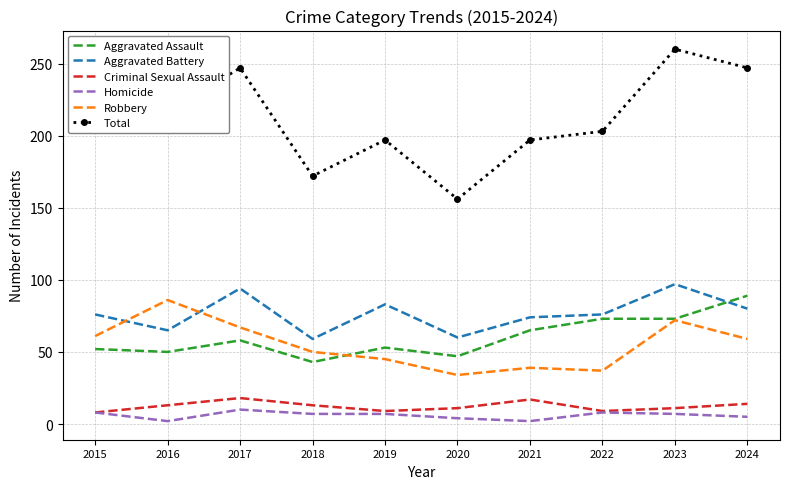

True or false: Aggravated Battery has a value of 83 at 2019.

True